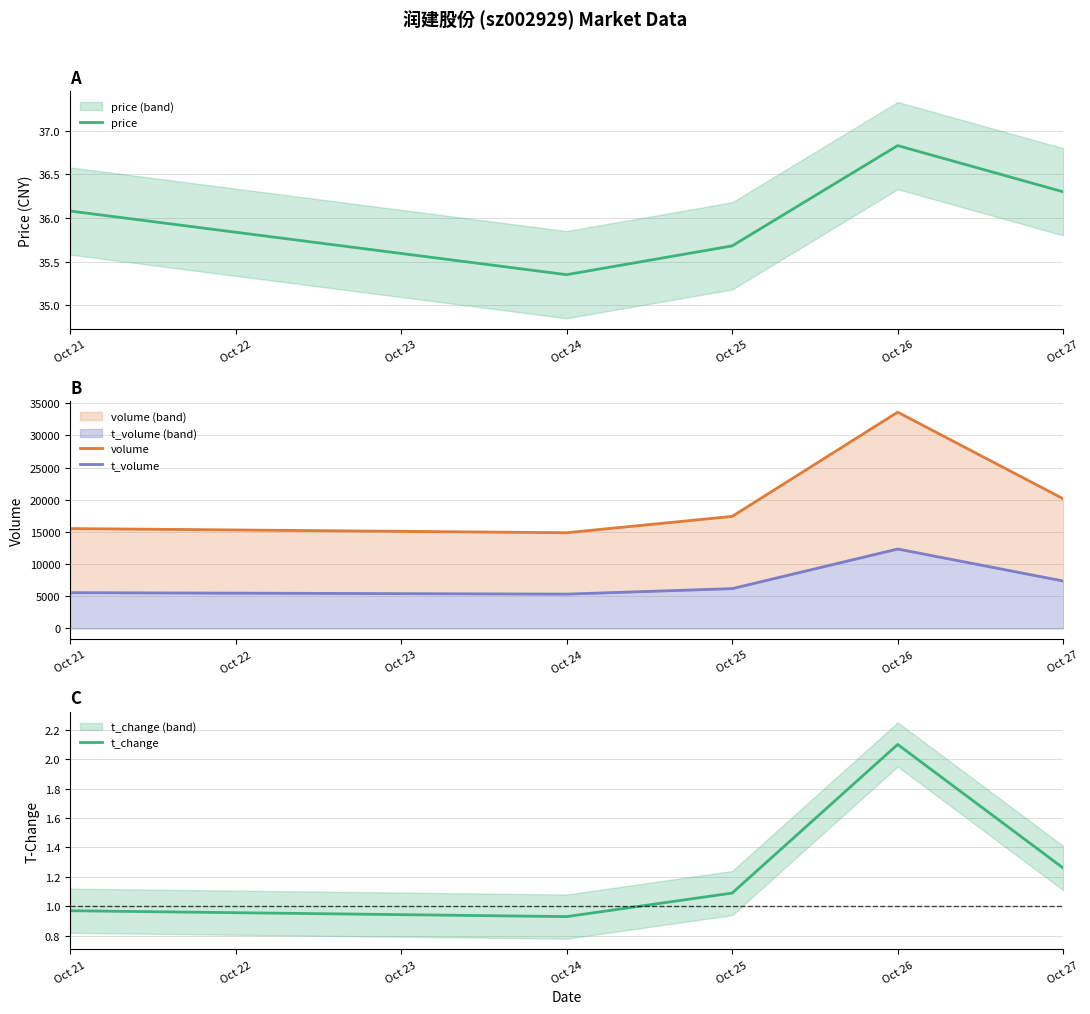

Which category has the lowest value in the t_change series?

Oct 24